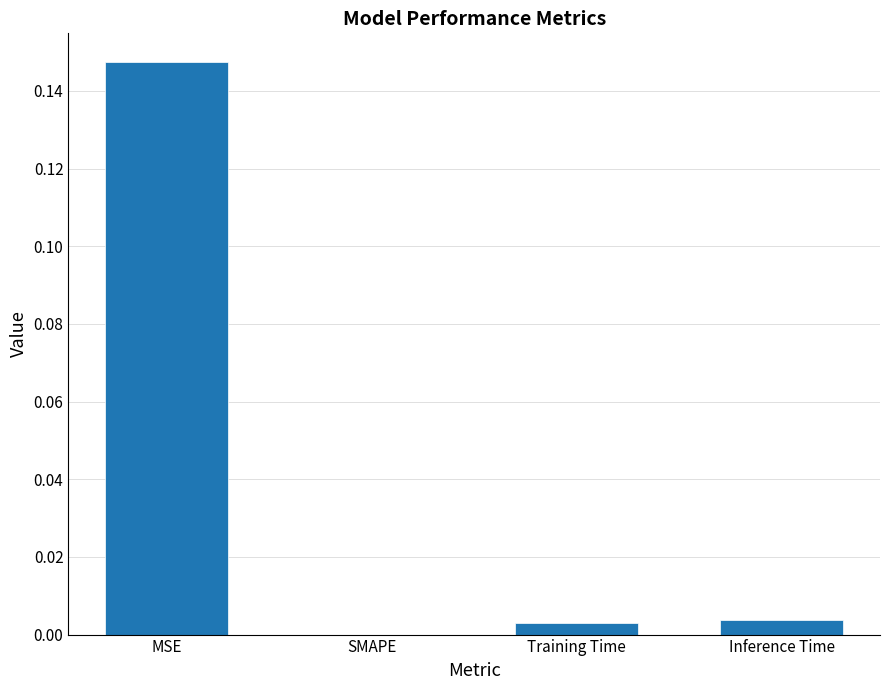

The chart shows a value of 0.3 at MSE. True or false?

False